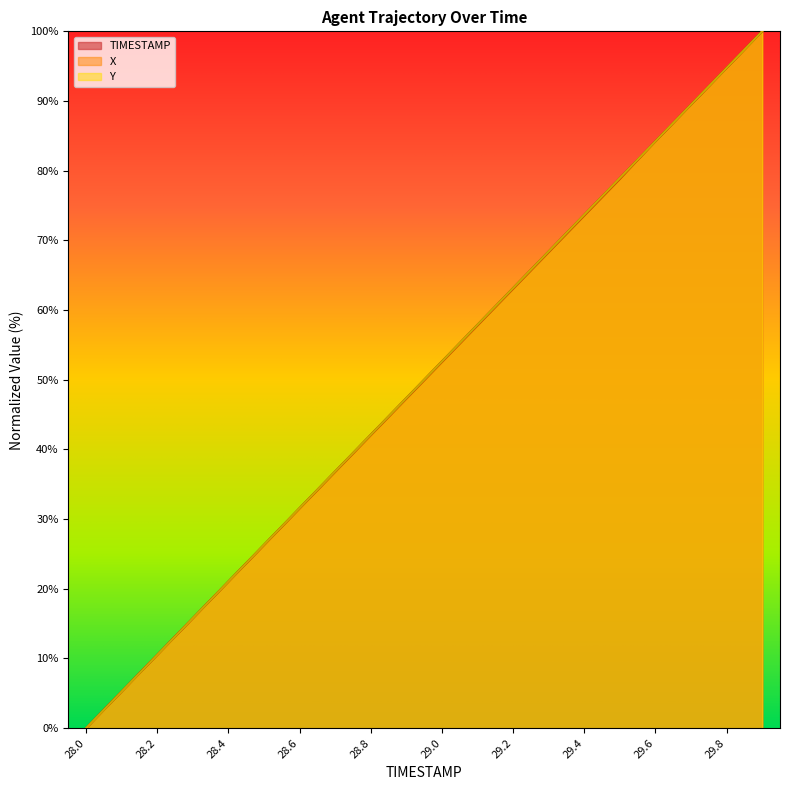

True or false: Y and X intersect in this chart.

True